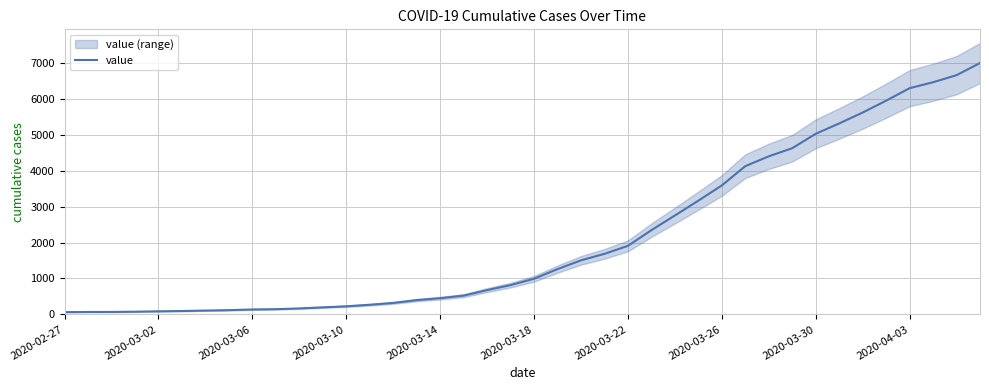

Does the chart display data point markers on the line(s)?

No